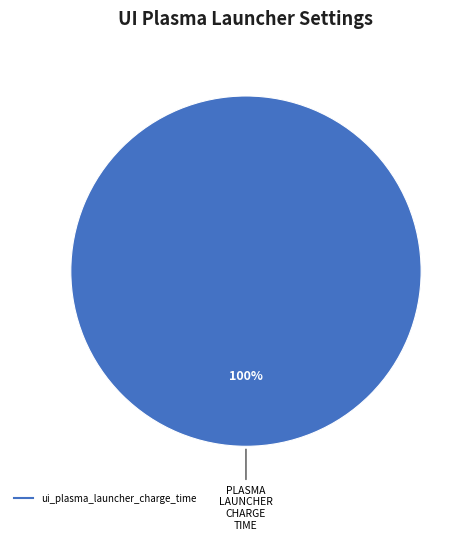

How many segments does this pie chart have?

1